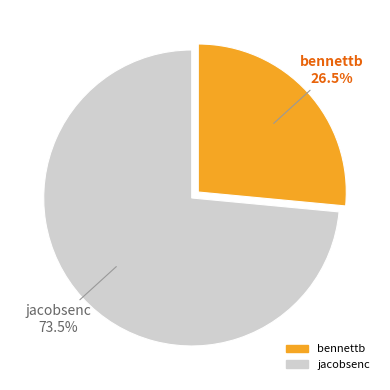

Is there a majority slice in this chart?

Yes